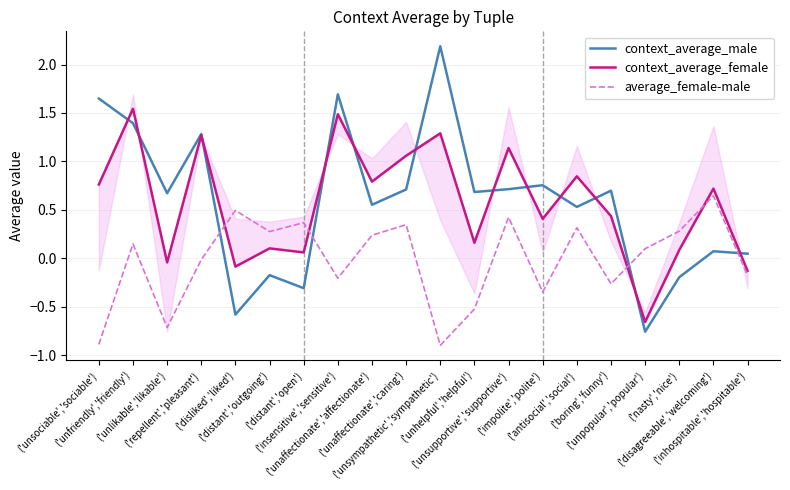

What is the sum of all context_average_female values?

11.3